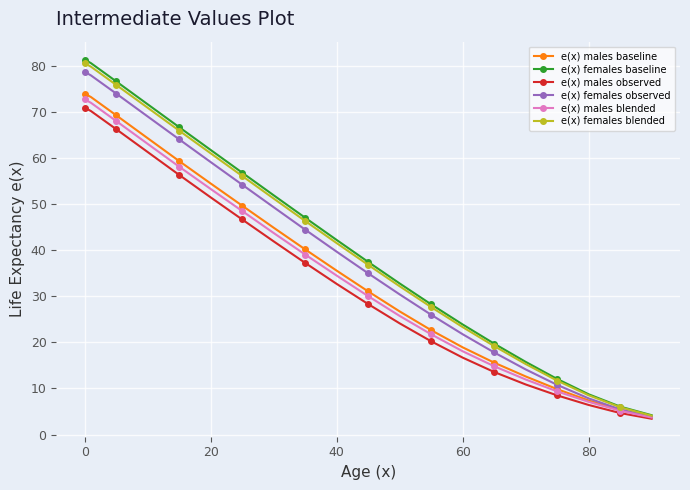

True or false: e(x) males observed has more than 2 interior local peaks.

False